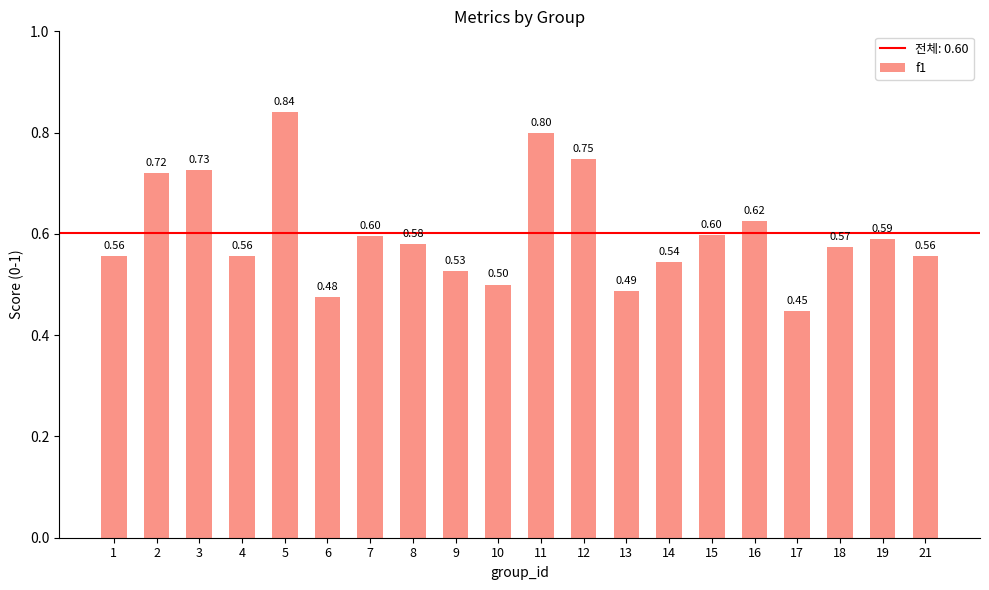

How many values are between 0 and 1?

20